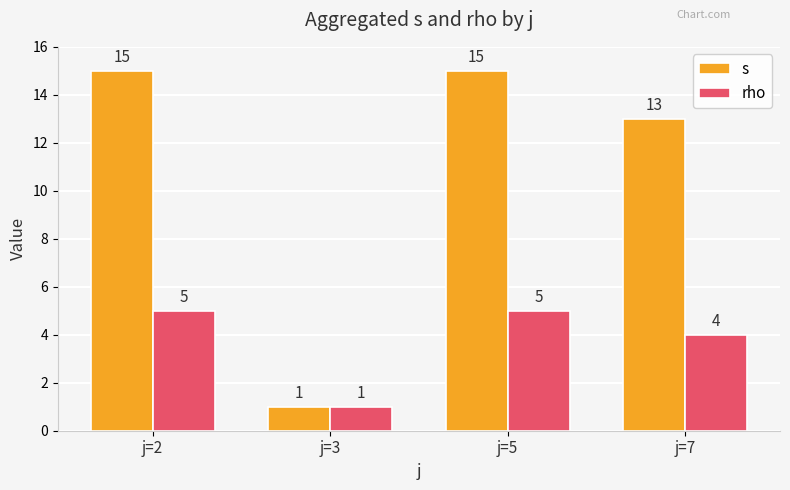

At which label does rho reach its minimum?

j=3